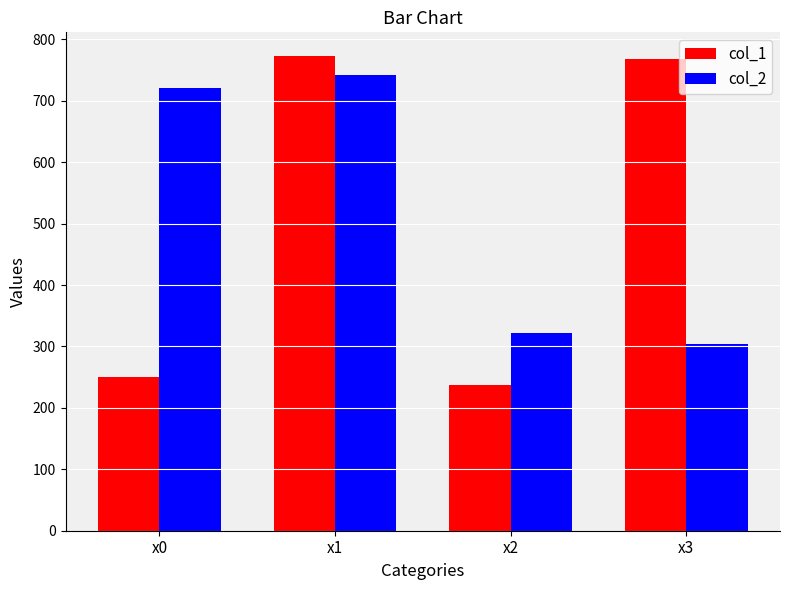

Reading left to right, extract all data points from this chart.

col_1: 250.5	772.9	236.9	768.2
col_2: 721.6	741.5	322.5	304.0